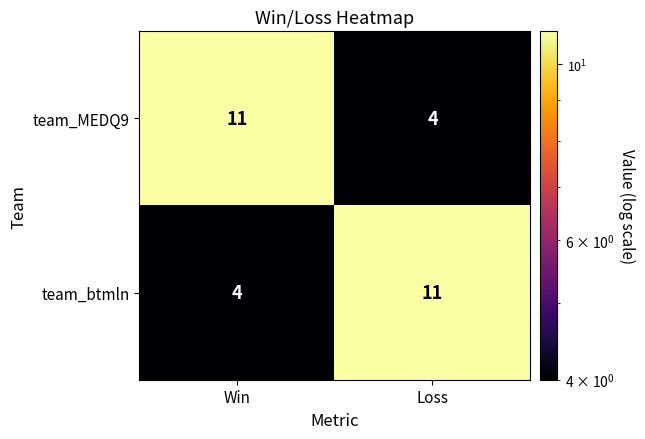

Rank the series at Win from highest to lowest value.

team_MEDQ9, team_btmln